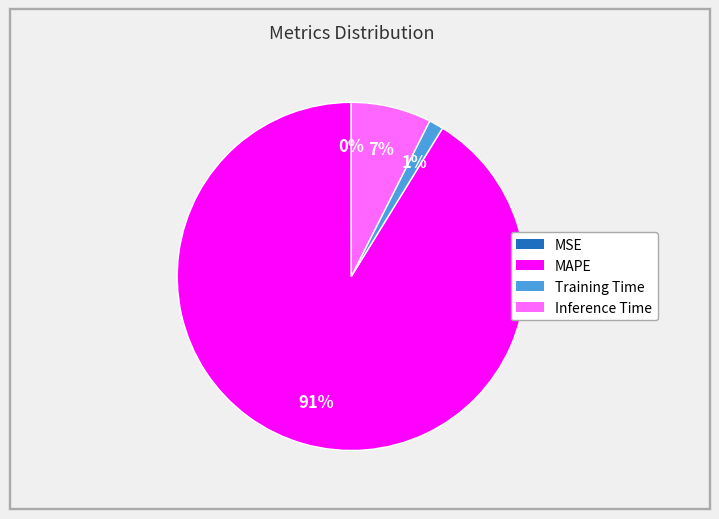

To the nearest percent, what is the average slice percentage?

25%